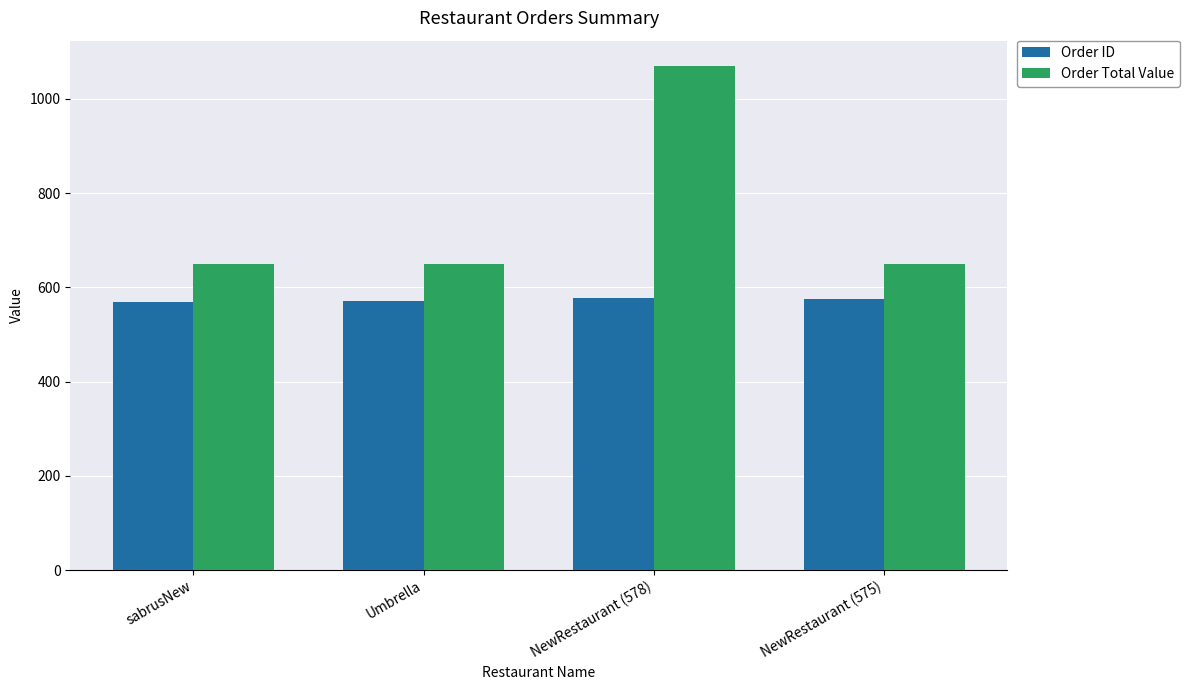

Which series has the largest range (max minus min)?

Order Total Value